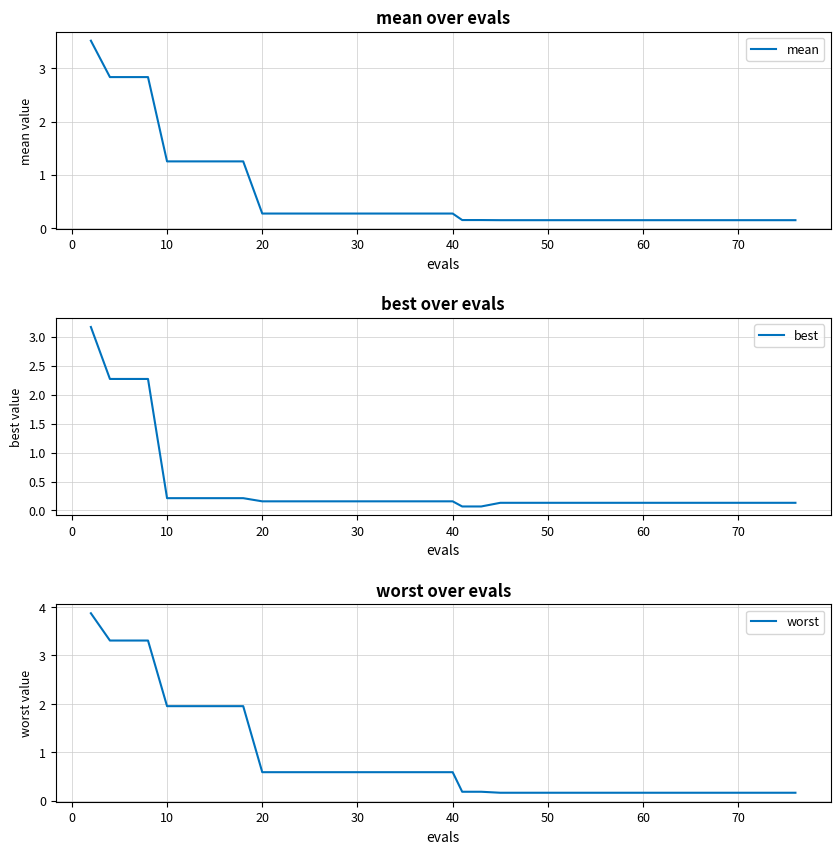

Is it true that mean equals 0.3 at 40?

True